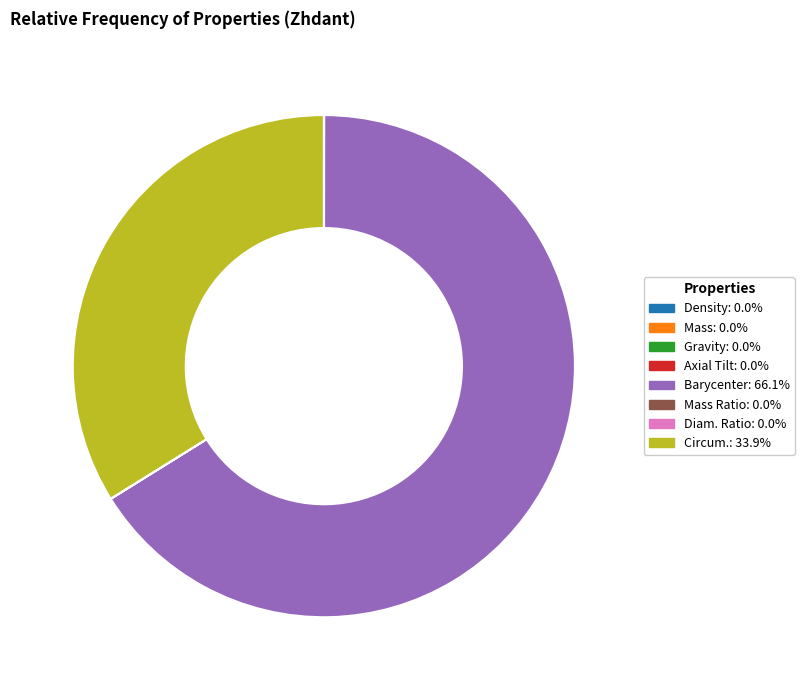

Does any single category account for the majority?

Yes